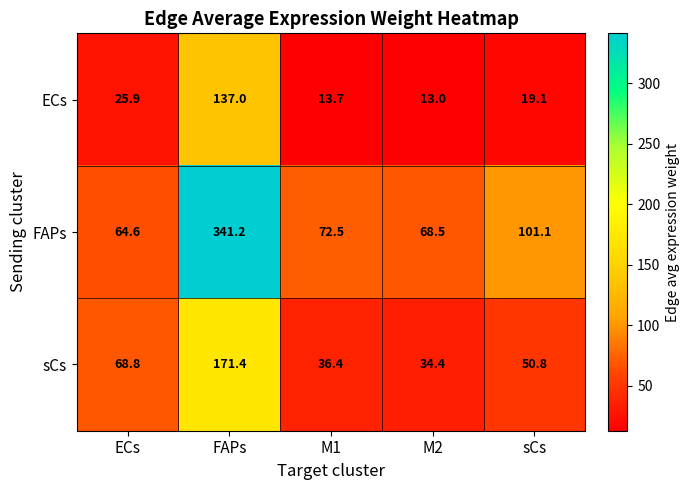

Reading right to left, list all the values displayed in this chart.

ECs: sCs=19.1	M2=13.0	M1=13.7	FAPs=137.0	ECs=25.9
FAPs: sCs=101.1	M2=68.5	M1=72.5	FAPs=341.2	ECs=64.6
sCs: sCs=50.8	M2=34.4	M1=36.4	FAPs=171.4	ECs=68.8